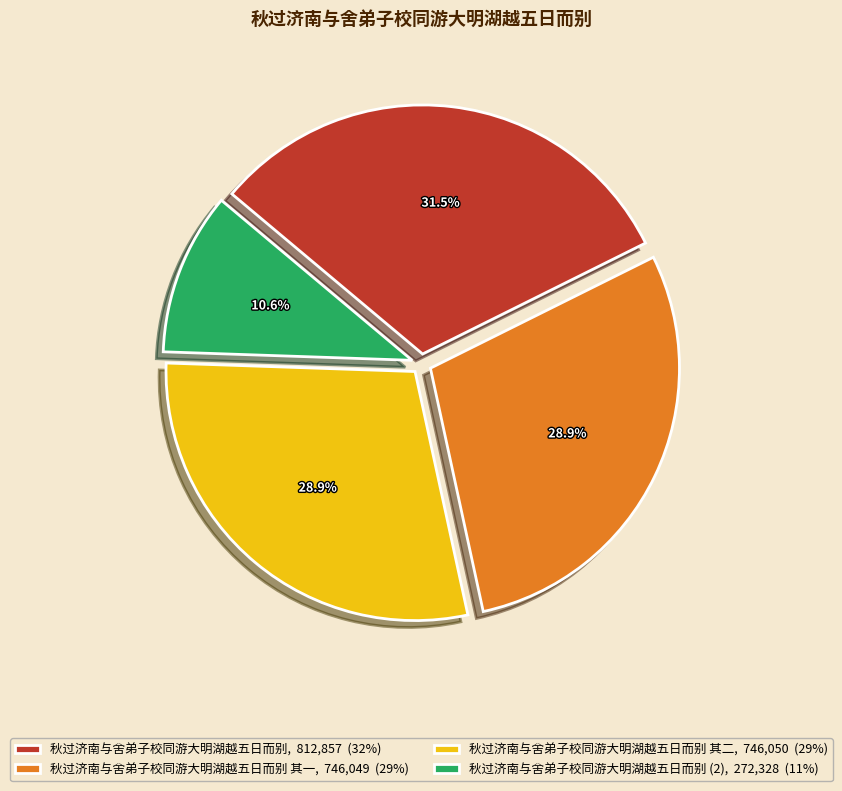

Combined, what portion of the pie is 秋过济南与舍弟子校同游大明湖越五日而别, 812,857 (32%) and 秋过济南与舍弟子校同游大明湖越五日而别 其一, 746,049 (29%)?

60.5%